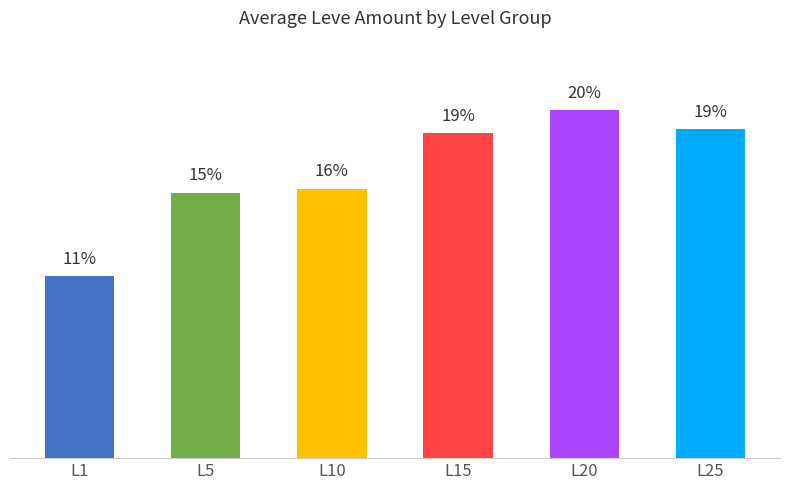

What is the difference between the second highest and minimum values?

8.6